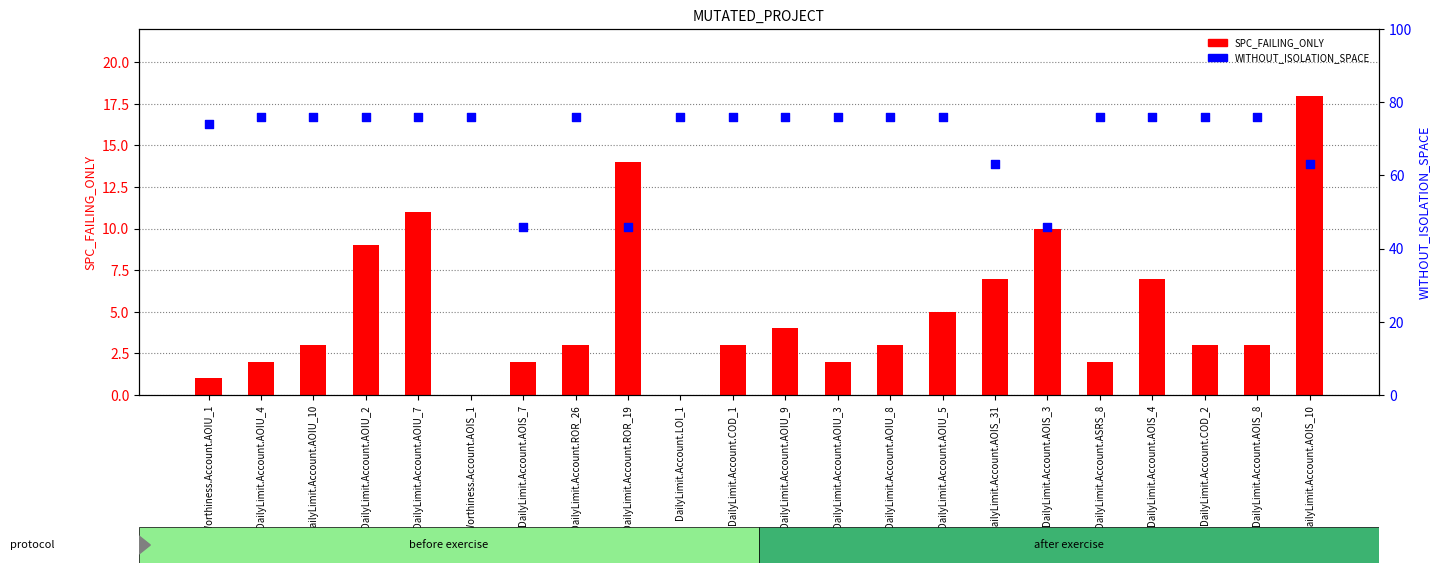

What are all the series names shown in the legend?

SPC_FAILING_ONLY, WITHOUT_ISOLATION_SPACE